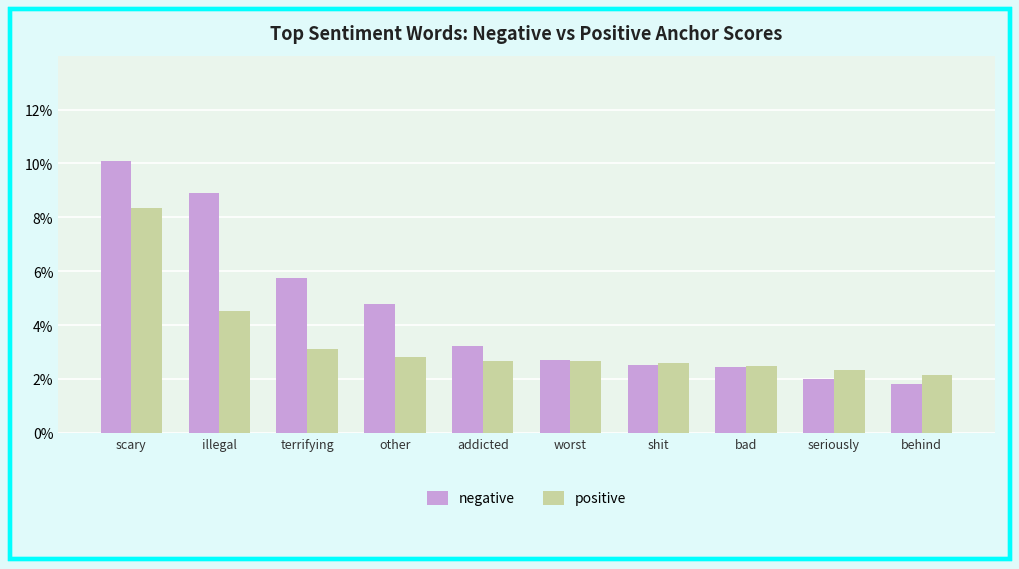

Which series has the widest spread of values?

negative